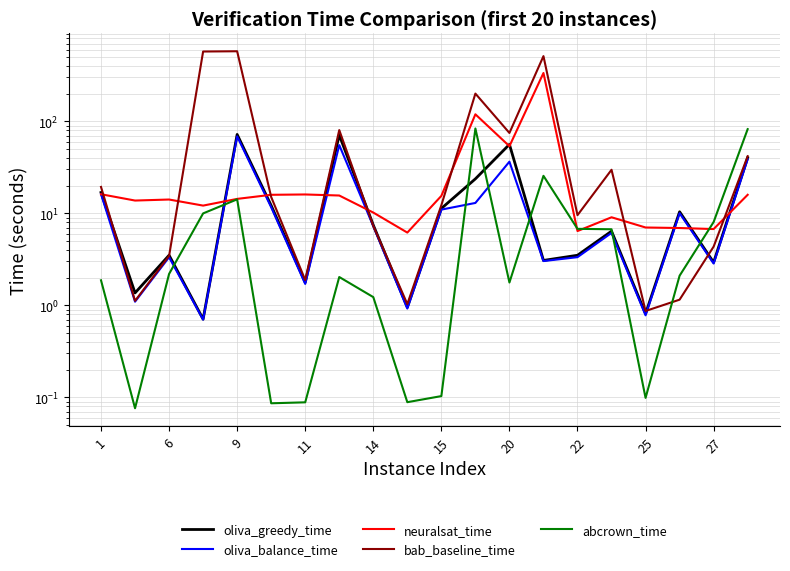

At how many categories does at least one series exceed 193?

4